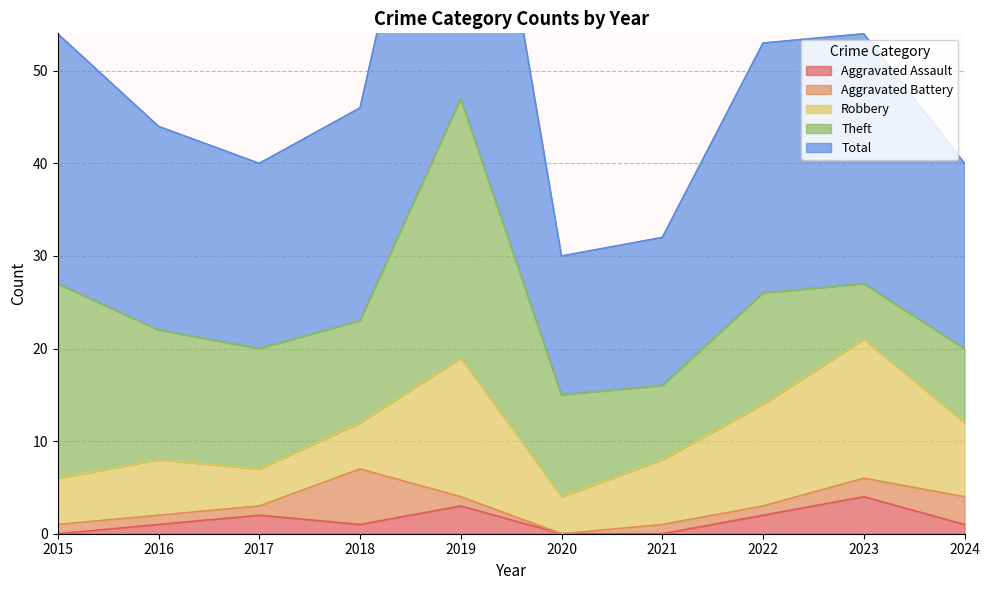

How many lines are shown in the chart?

5